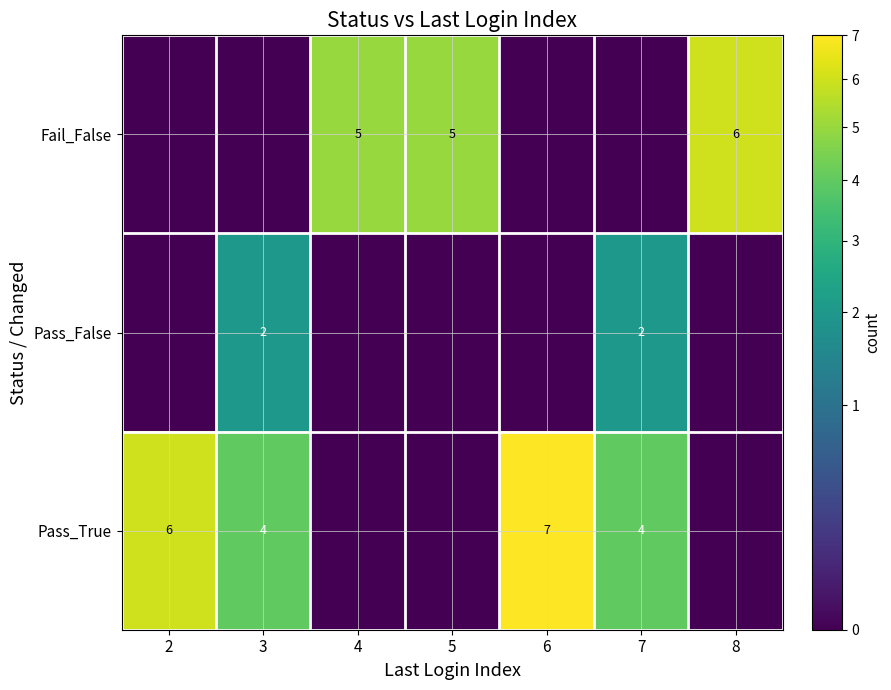

Which category has the highest value across all series?

6